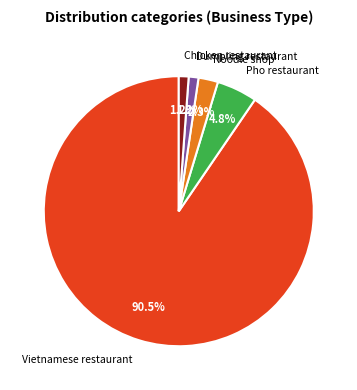

Is it true that Dumpling restaurant is 11% of the pie?

False